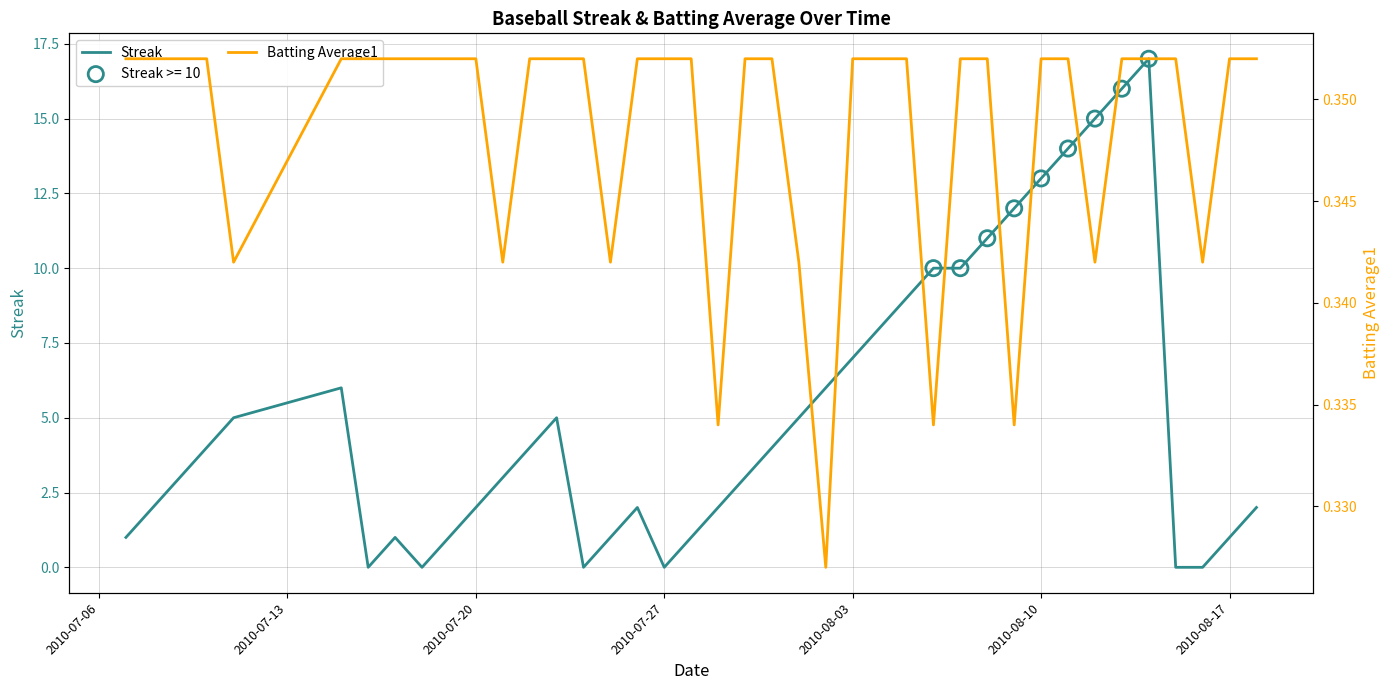

Which series has the largest Y range (max minus min)?

Streak